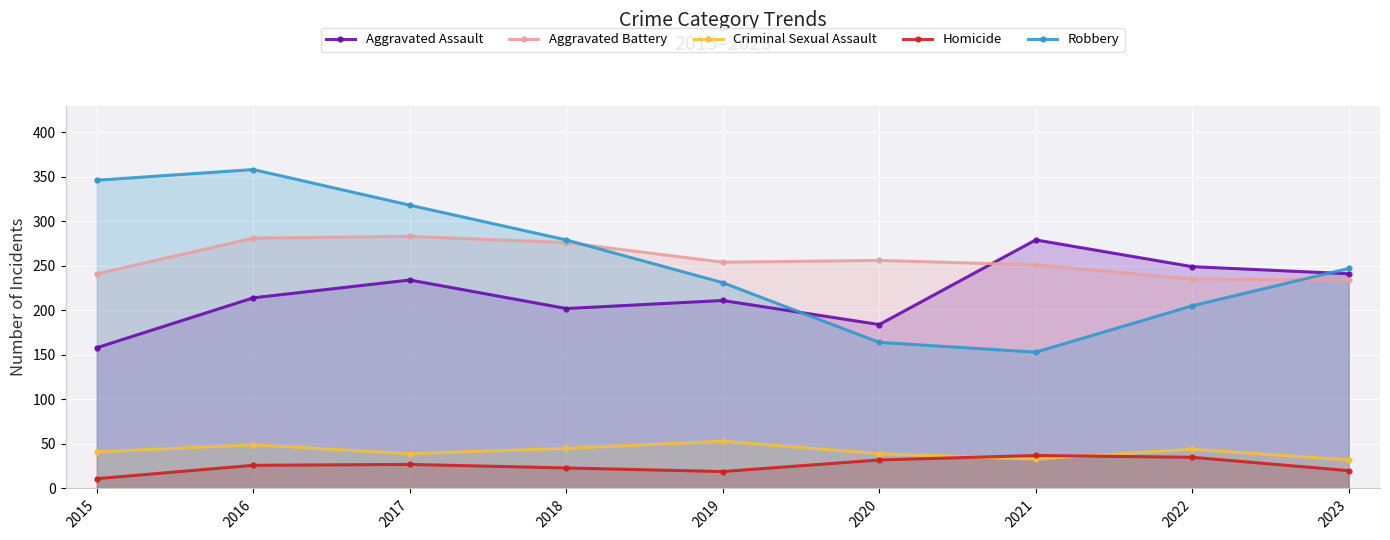

How many data points in Aggravated Battery are above 254?

4